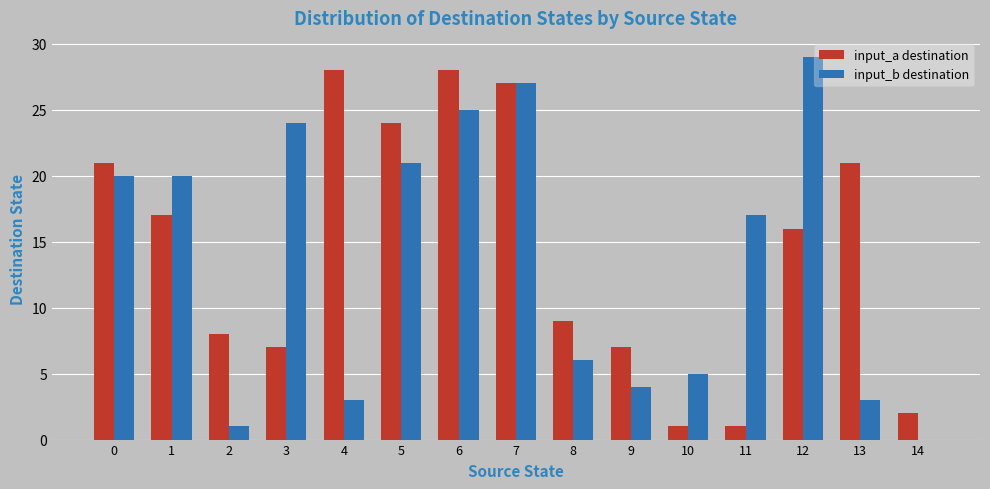

Reading left to right, what are all the values shown in this chart?

input_a destination: 0=21	1=17	2=8	3=7	4=28	5=24	6=28	7=27	8=9	9=7	10=1	11=1	12=16	13=21	14=2
input_b destination: 0=20	1=20	2=1	3=24	4=3	5=21	6=25	7=27	8=6	9=4	10=5	11=17	12=29	13=3	14=0